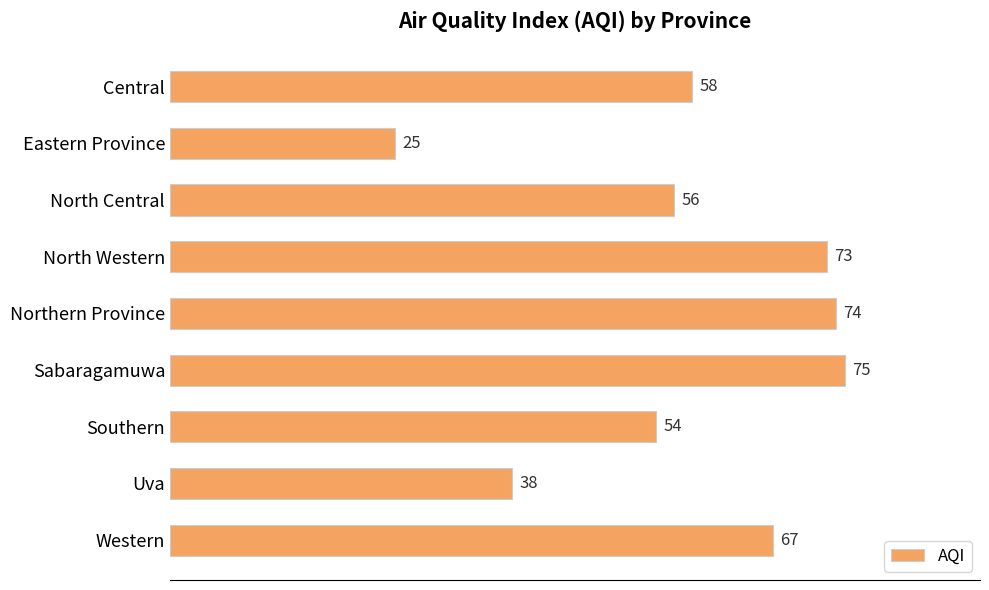

What value does the data have at North Western, to the nearest 5?

75